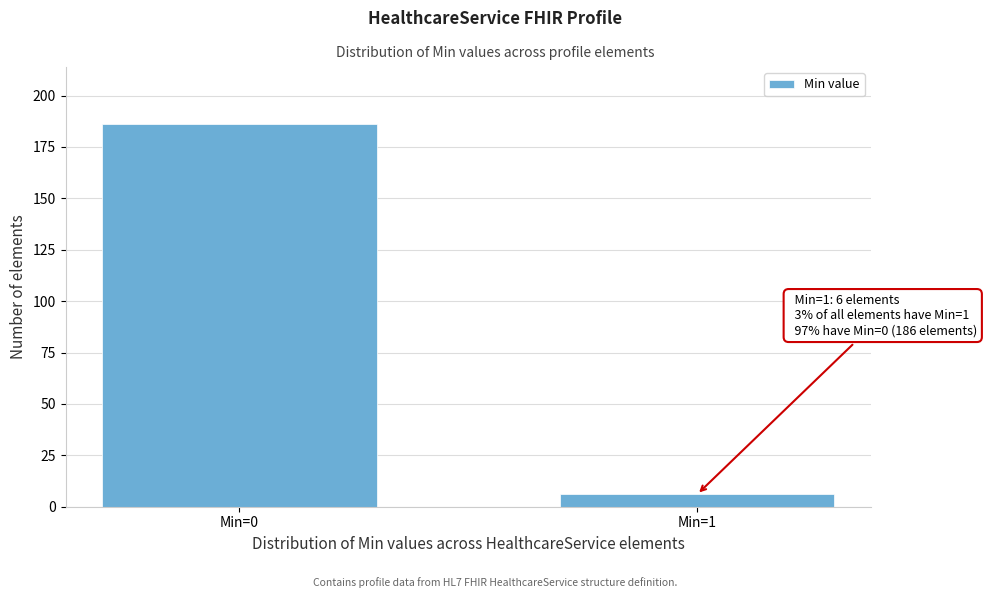

Reading left to right, list all the values displayed in this chart.

186	6